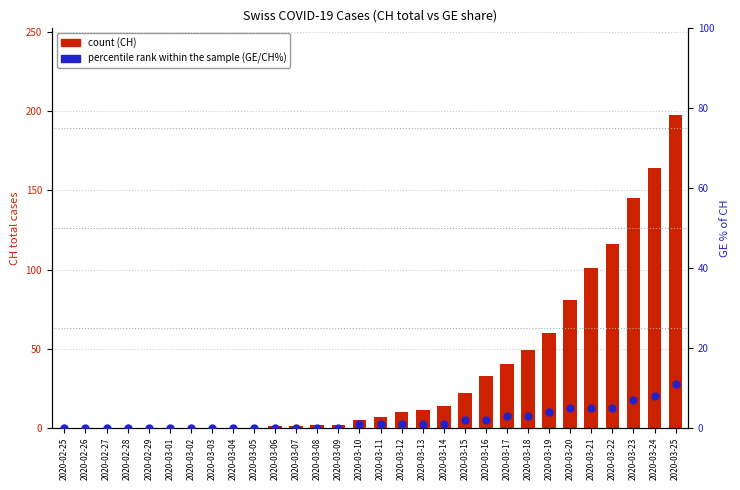

What is the total value across all series at 2020-03-10?

6